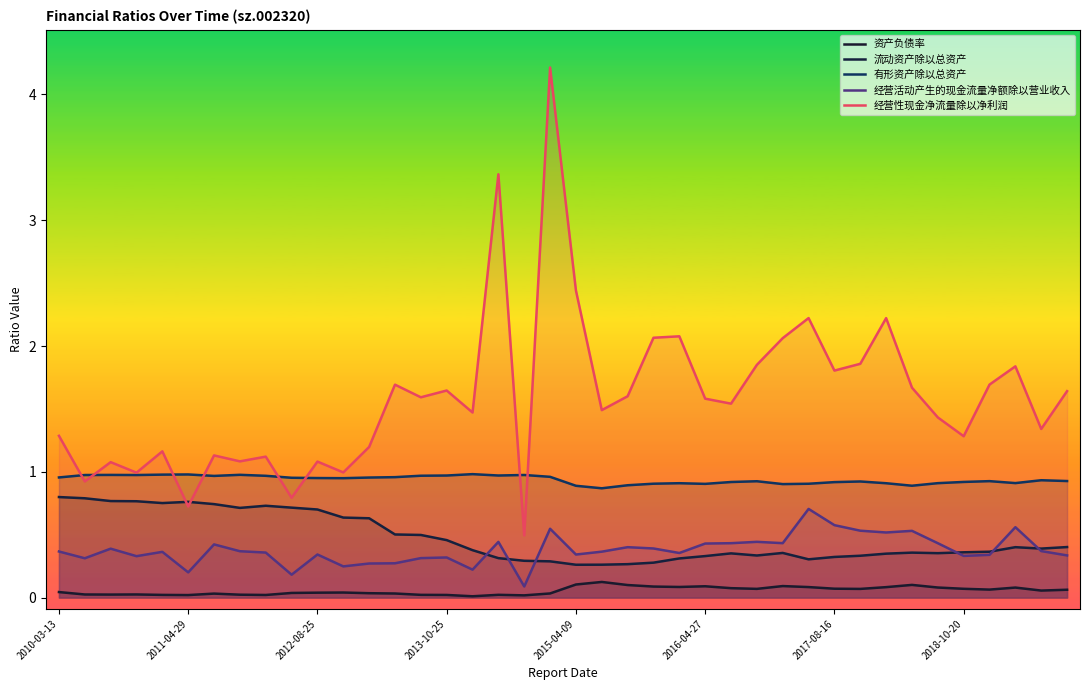

At 34, list the series in order from largest to smallest.

经营性现金净流量除以净利润, 有形资产除以总资产, 经营活动产生的现金流量净额除以营业收入, 流动资产除以总资产, 资产负债率